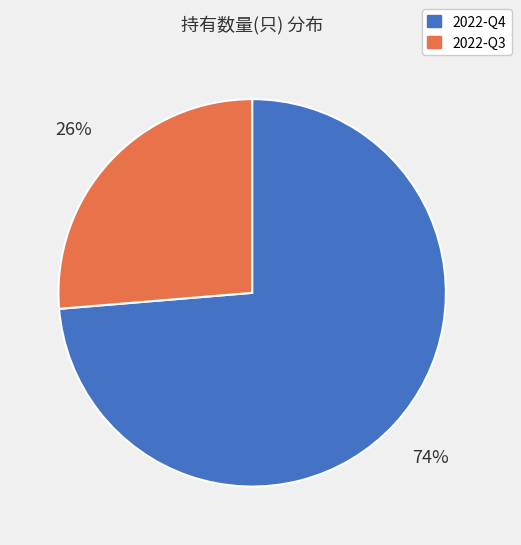

Which category has the smallest portion of the pie?

2022-Q3